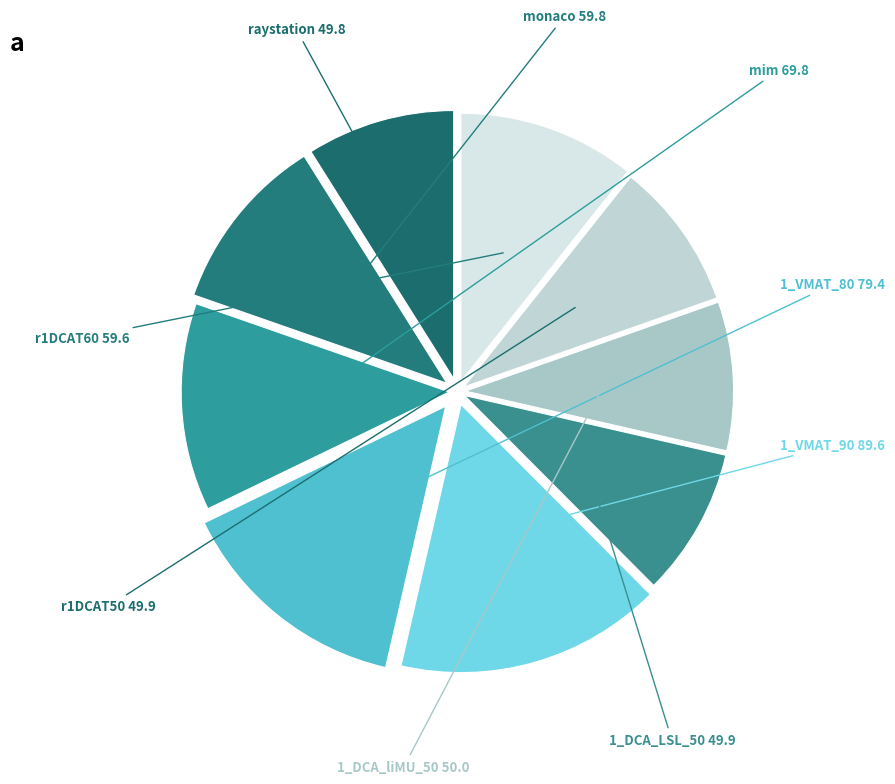

To the nearest percent, what portion does 1_VMAT_90 represent?

16%